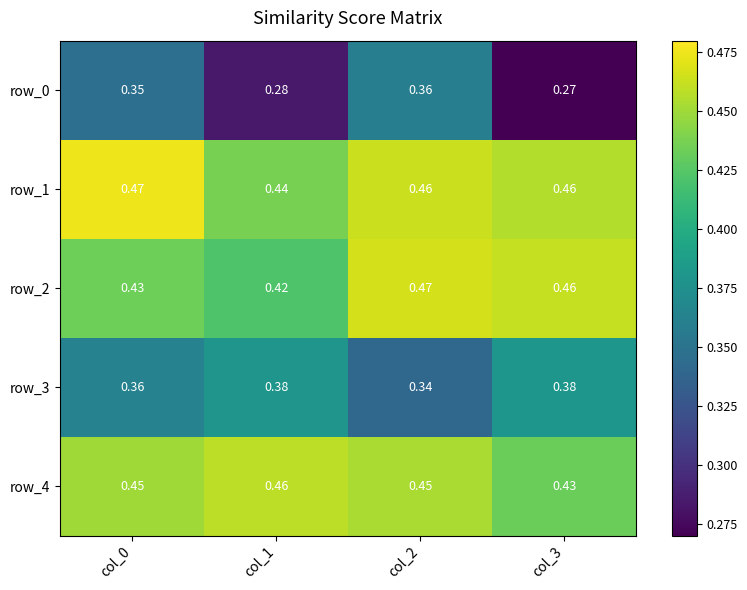

Reading left to right, extract all data points from this chart.

row_0: col_0=0.3	col_1=0.3	col_2=0.4	col_3=0.3
row_1: col_0=0.5	col_1=0.4	col_2=0.5	col_3=0.5
row_2: col_0=0.4	col_1=0.4	col_2=0.5	col_3=0.5
row_3: col_0=0.4	col_1=0.4	col_2=0.3	col_3=0.4
row_4: col_0=0.5	col_1=0.5	col_2=0.5	col_3=0.4